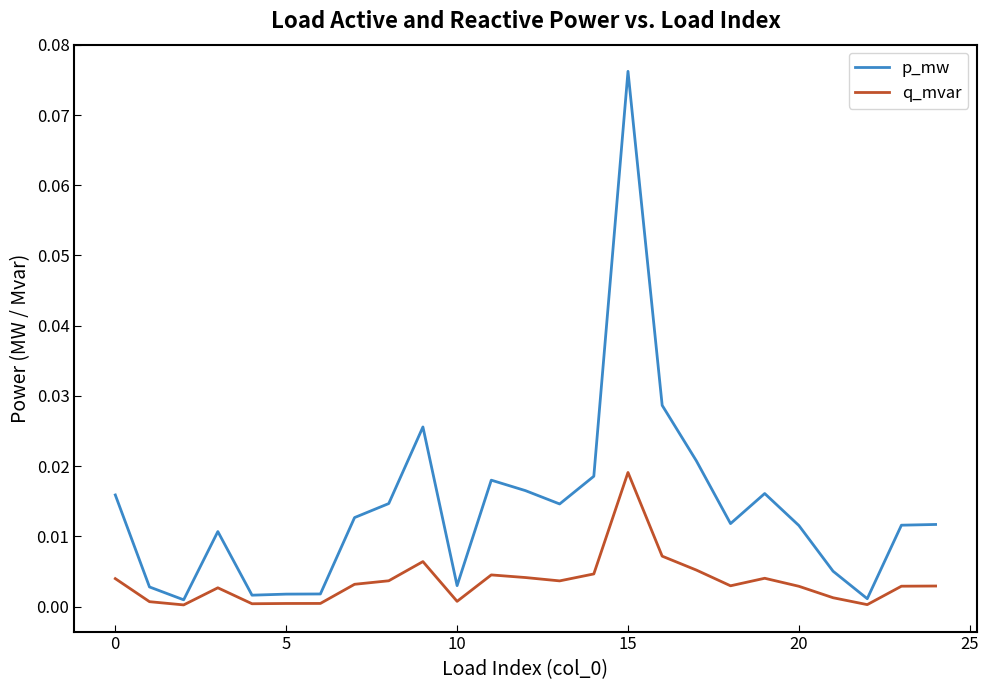

Which series has the widest spread of values?

p_mw